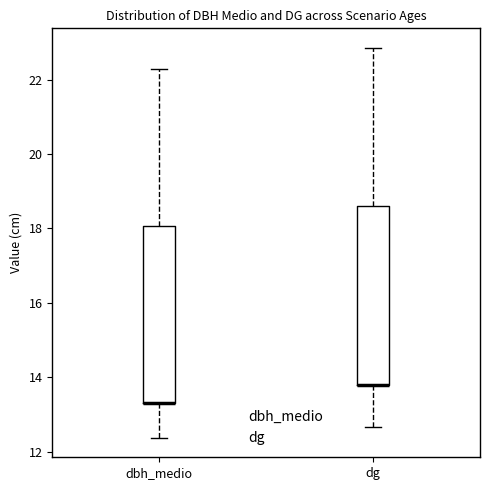

Reading left to right, transcribe this box plot: for each box, give where its median line is, the range the box spans, and where its two whiskers end, as read against the y-axis. The values are not printed on the chart, so give them approximately, as read against the axis.

dbh_medio: median 13.4 (drawn on the box's lower edge), box 13.4 to 18.0, whiskers 12.4 to 22.2
dg: median 13.8 (drawn on the box's lower edge), box 13.8 to 18.6, whiskers 12.6 to 22.8